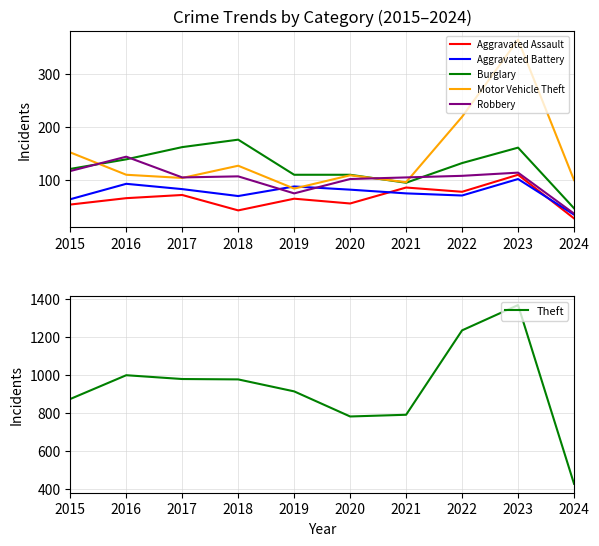

What are all the series names shown in the legend?

Aggravated Assault, Aggravated Battery, Burglary, Motor Vehicle Theft, Robbery, Theft